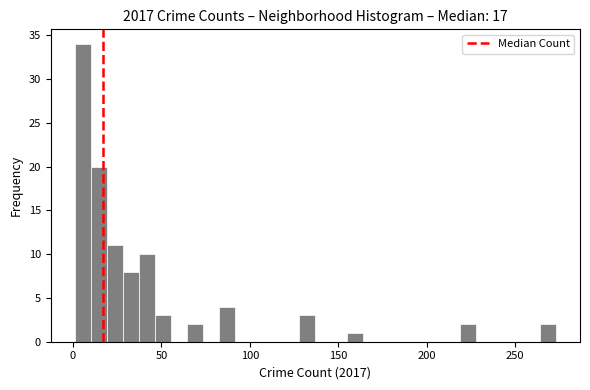

Read against the x-axis, roughly where is the centre of the tallest bar?

5